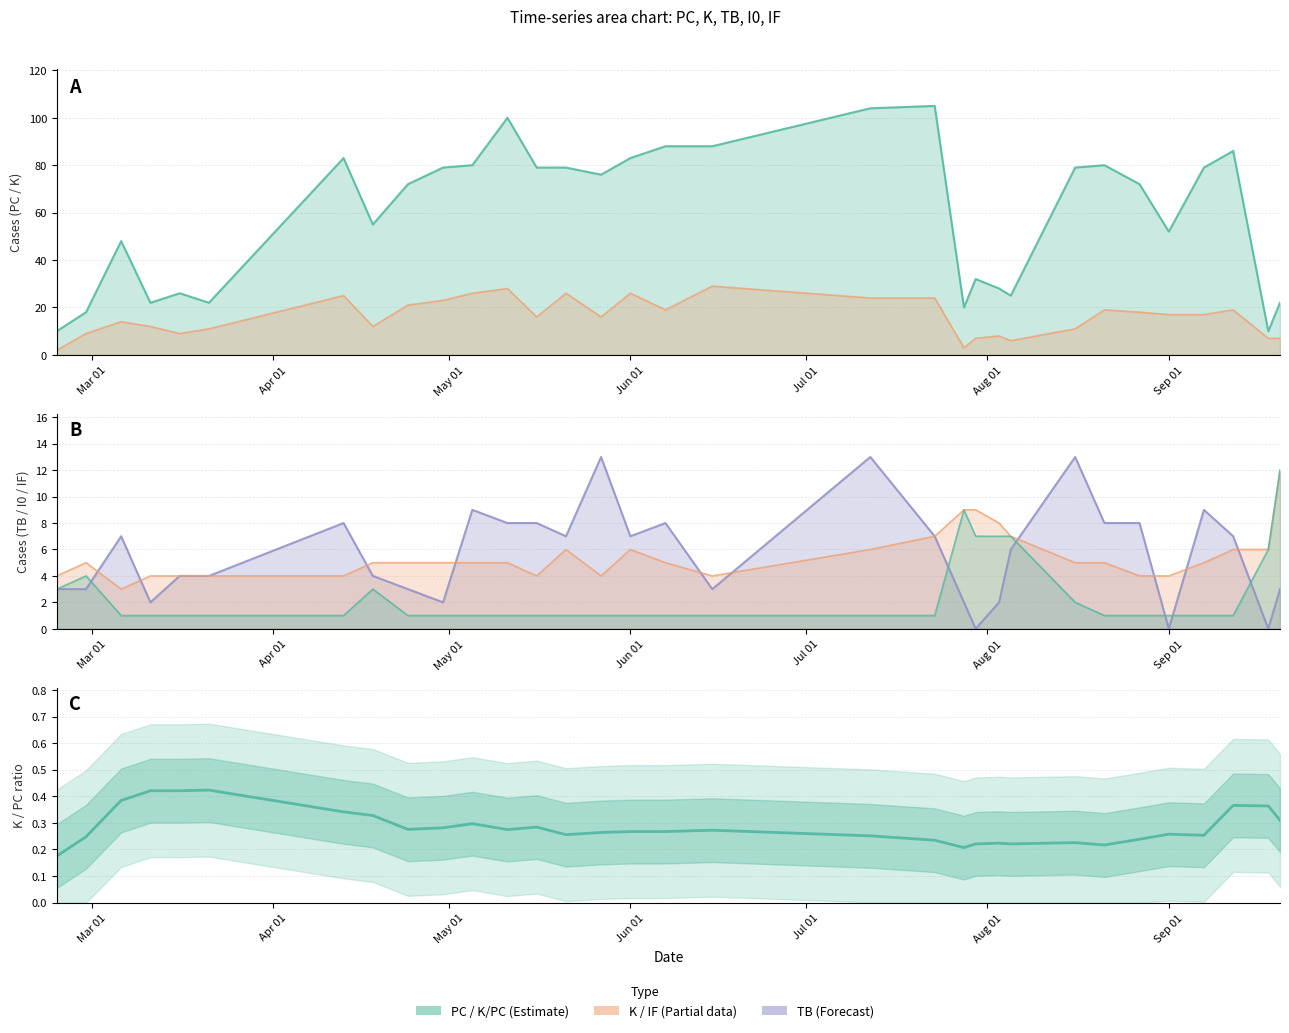

What is the value of the 19th point from the left?

0.3